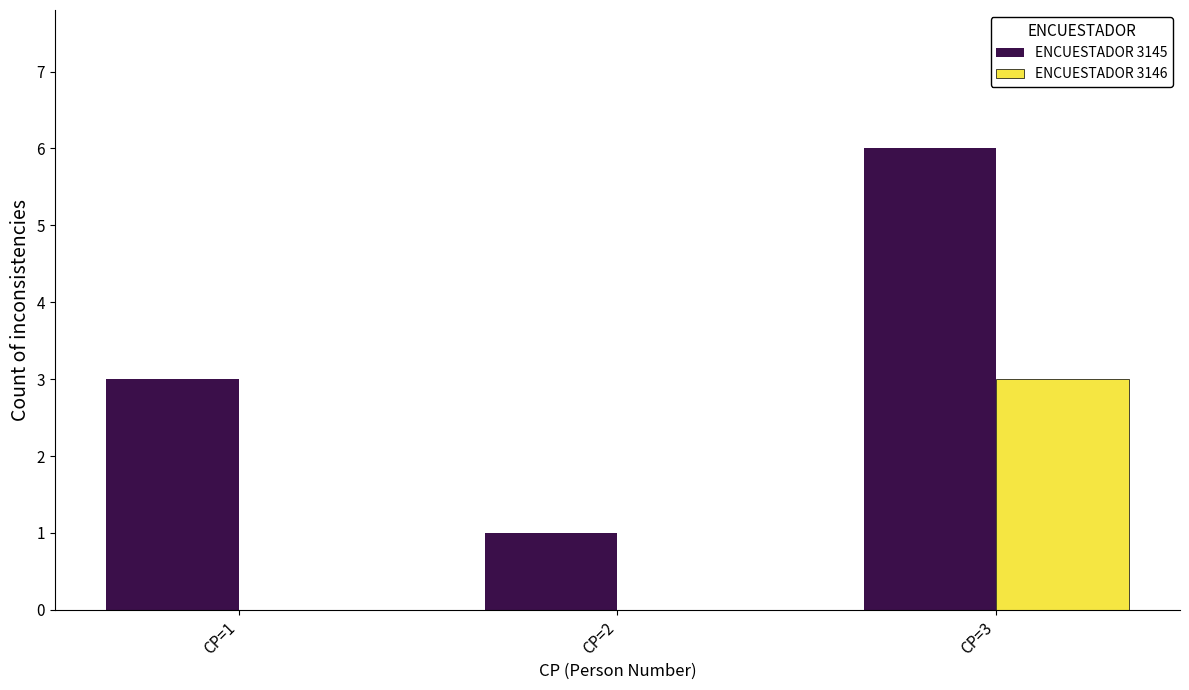

Count the number of data series in this chart.

2